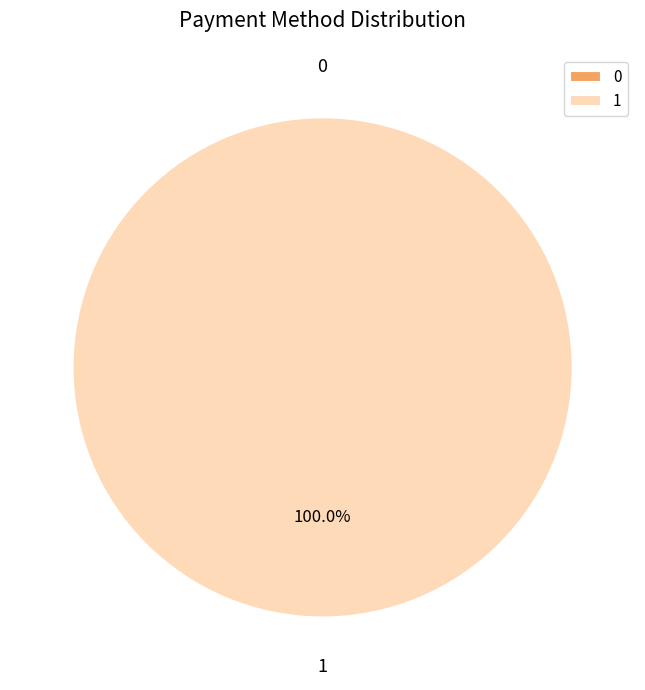

The 1 slice represents 100% of the pie. True or false?

True